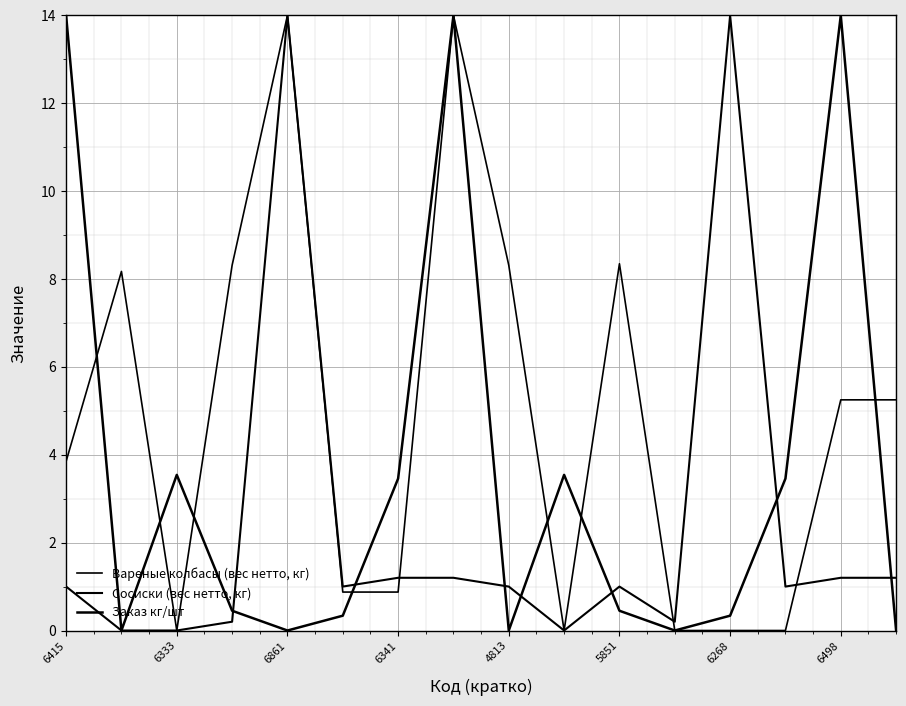

How many lines are shown in the chart?

3